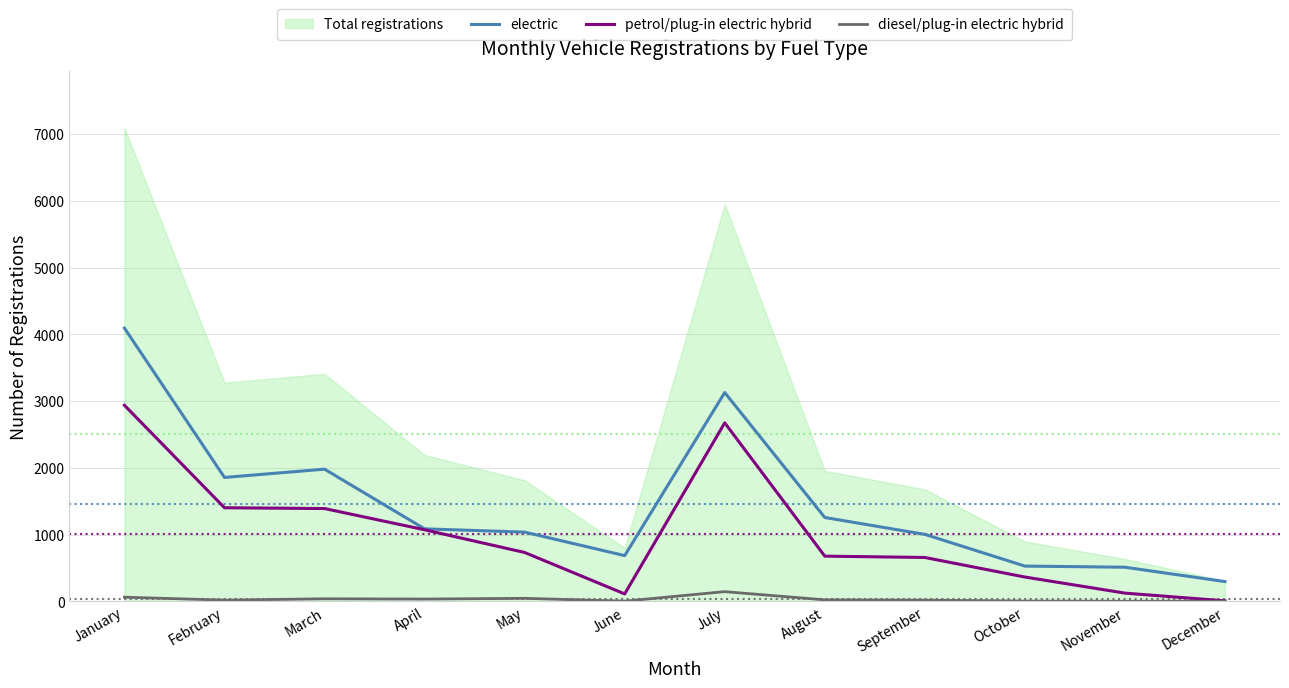

What is the average value of the electric series?

1455